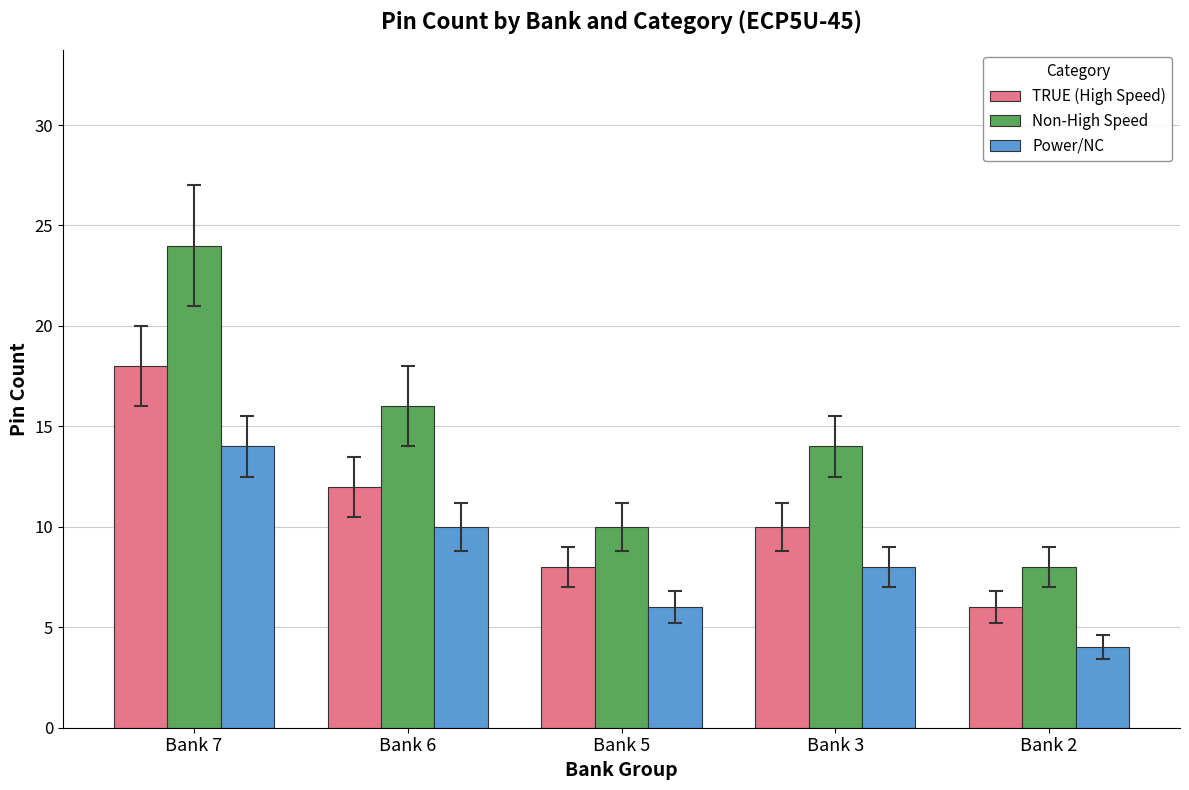

Rank the series by their maximum value, from lowest to highest.

Power/NC, TRUE (High Speed), Non-High Speed